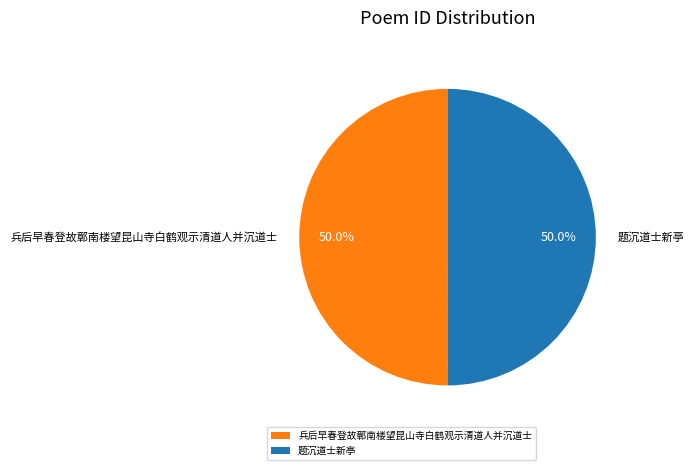

Is the sum of 题沉道士新亭 and 兵后早春登故鄣南楼望昆山寺白鹤观示清道人并沉道士 greater than half?

Yes